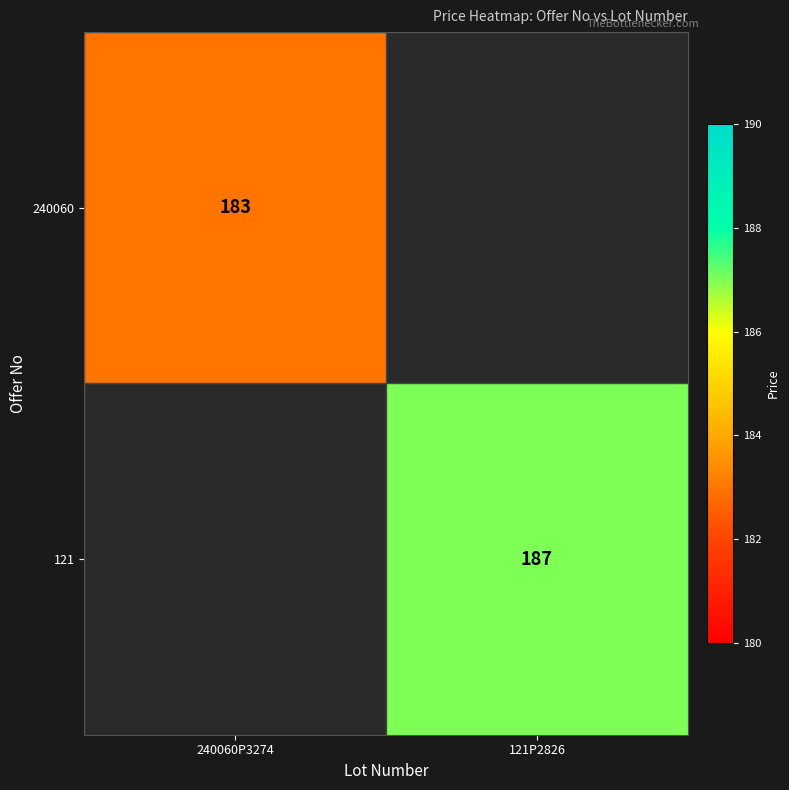

At which category does the chart reach its peak across all series?

121P2826